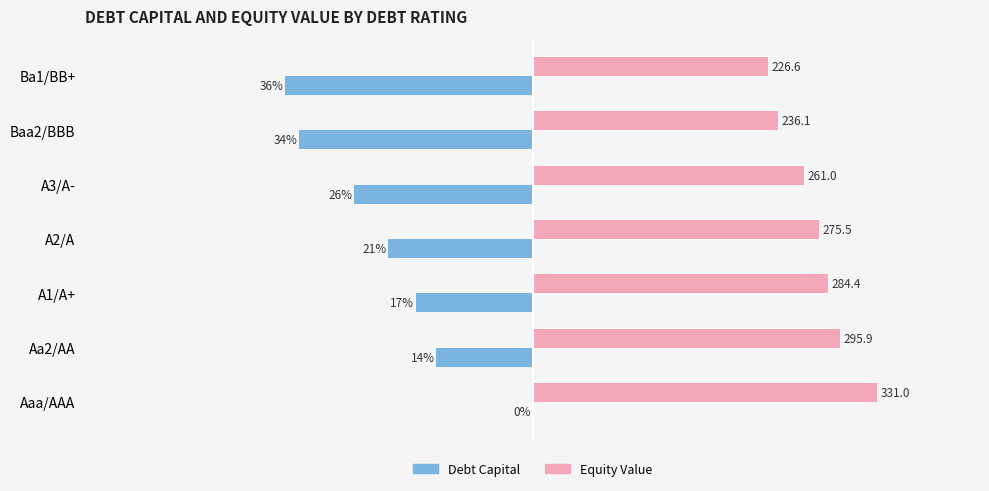

The value of Equity Value (scaled) at A3/A- is 0.6. True or false?

False